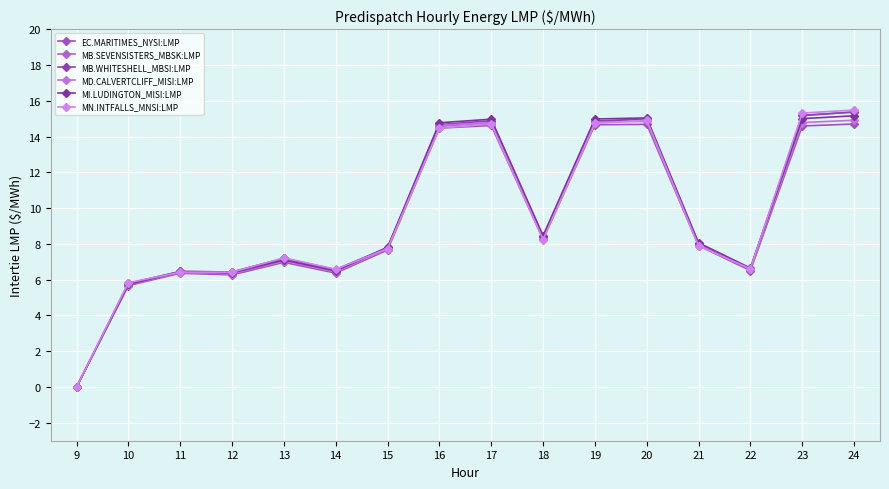

True or false: EC.MARITIMES_NYSI:LMP and MN.INTFALLS_MNSI:LMP intersect in this chart.

True